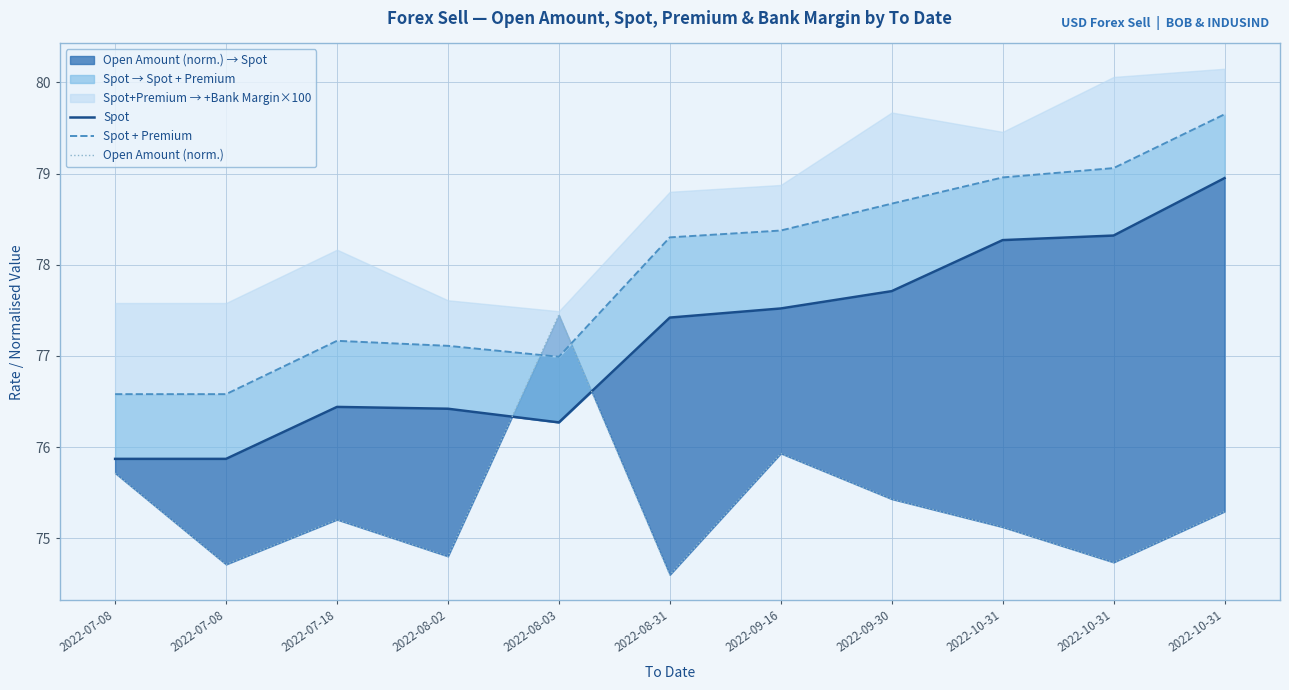

At which category does Open Amount (norm.) reach its first local peak?

2022-07-18